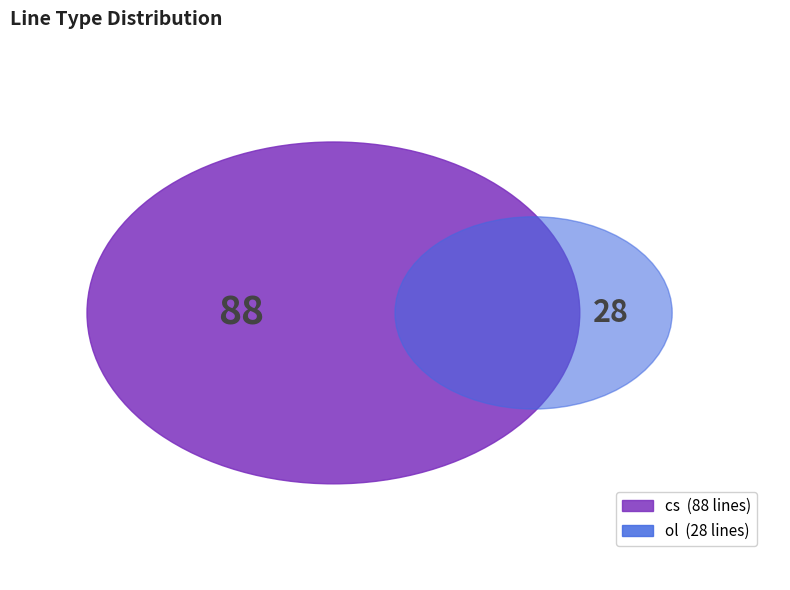

Which slice represents more than half of the pie?

cs